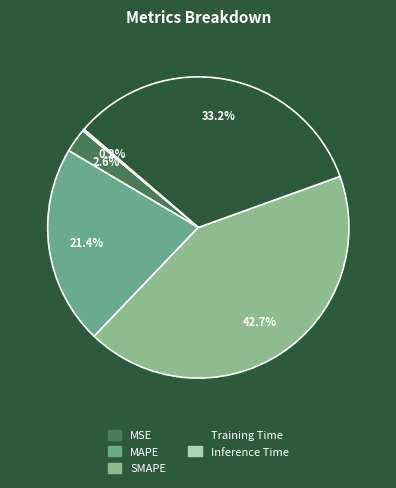

Combined, do MSE and MAPE account for over 50%?

No